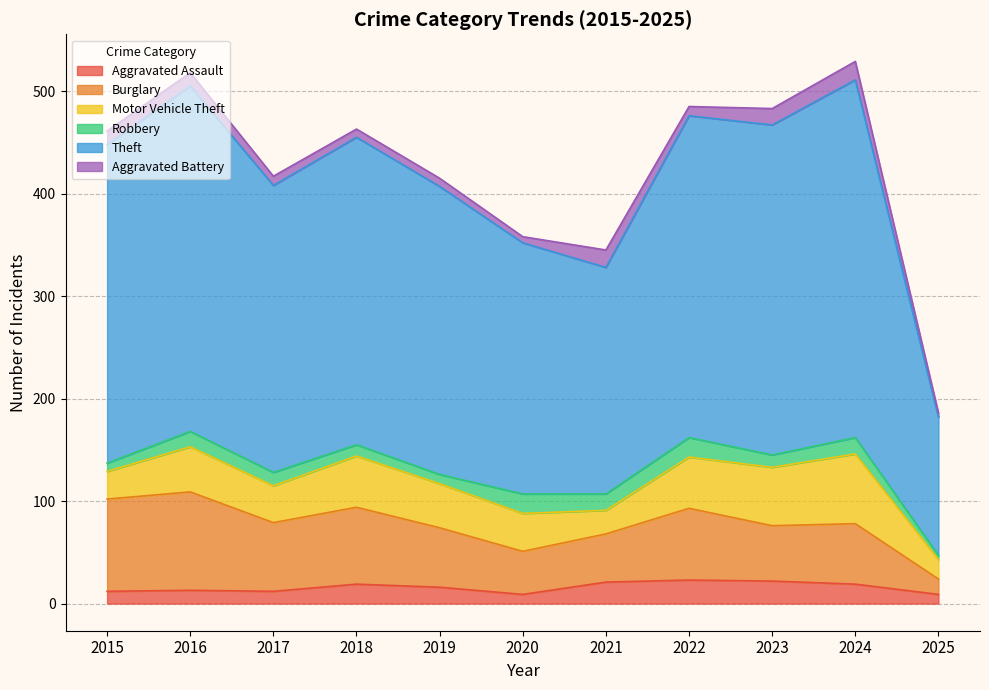

True or false: Aggravated Battery and Burglary cross at least once.

False